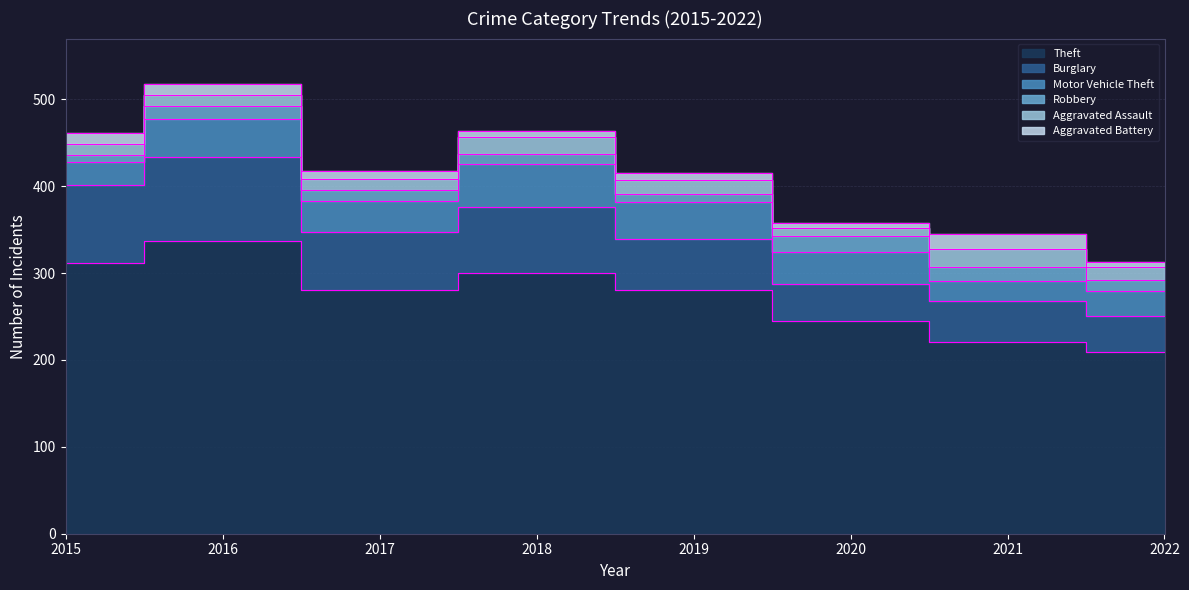

The value of Robbery at 2021 is 16. True or false?

True